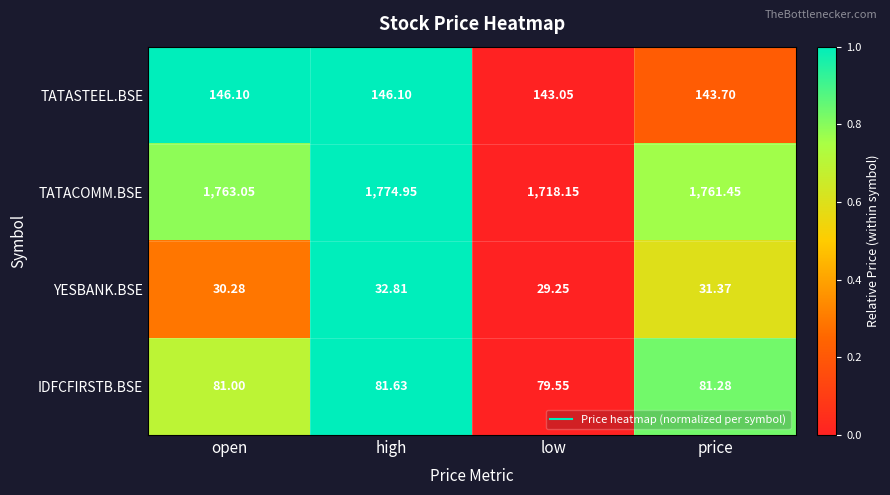

Which series has the largest total across all categories?

TATACOMM.BSE